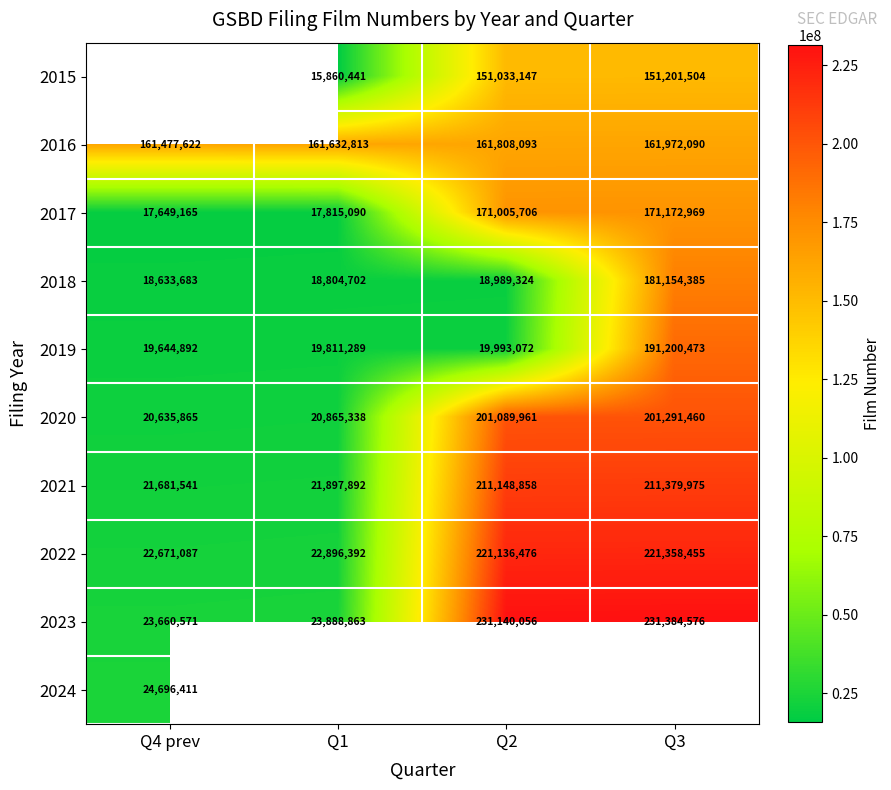

Which category has the lowest value in the 2021 series?

Q4 prev